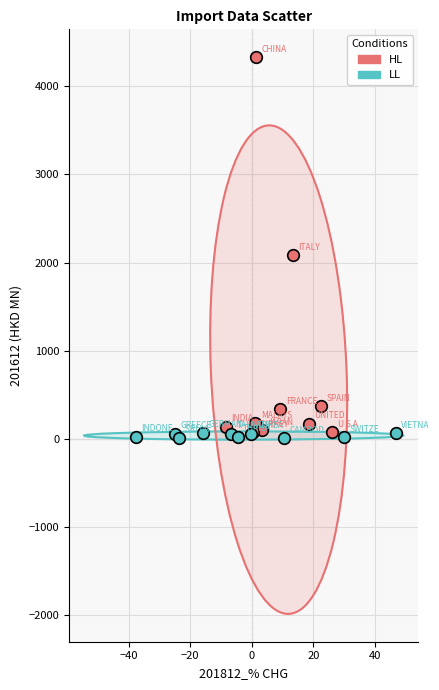

Which series contains the highest Y value?

HL